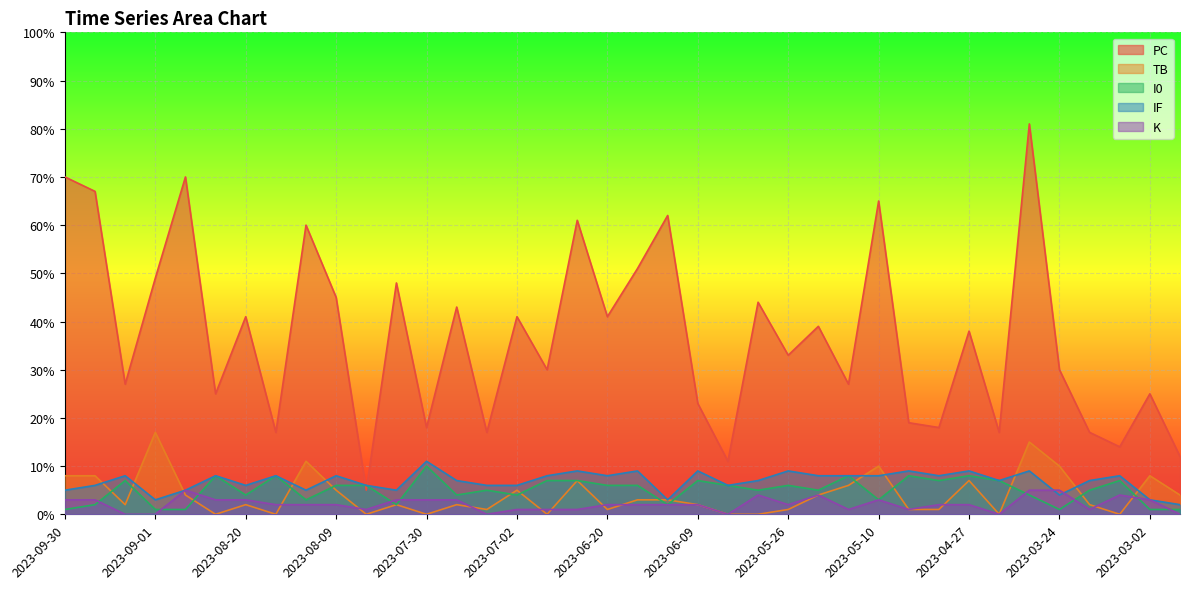

How many interior local peaks does the I0 series have?

11